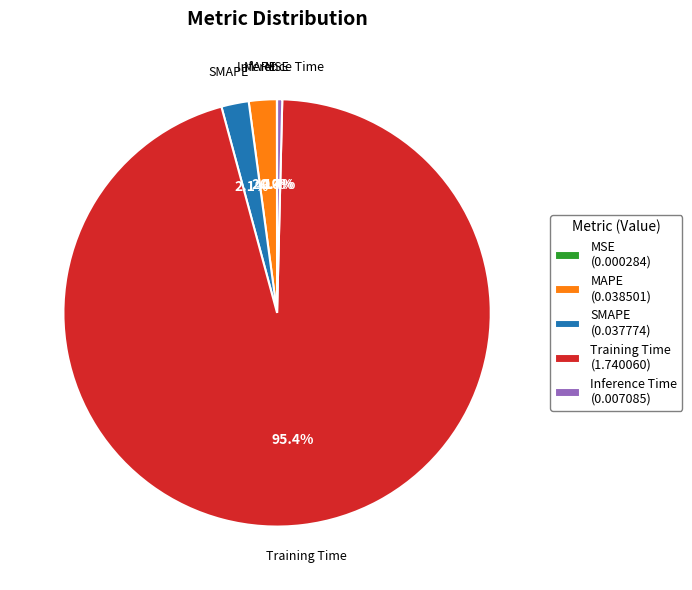

How much of the chart is everything except MAPE (0.038501)?

97.9%